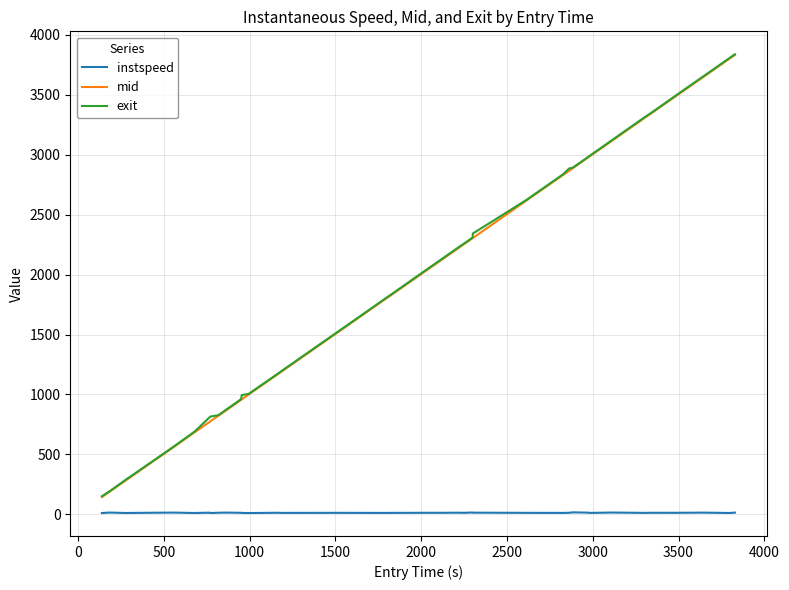

True or false: exit and instspeed intersect in this chart.

False